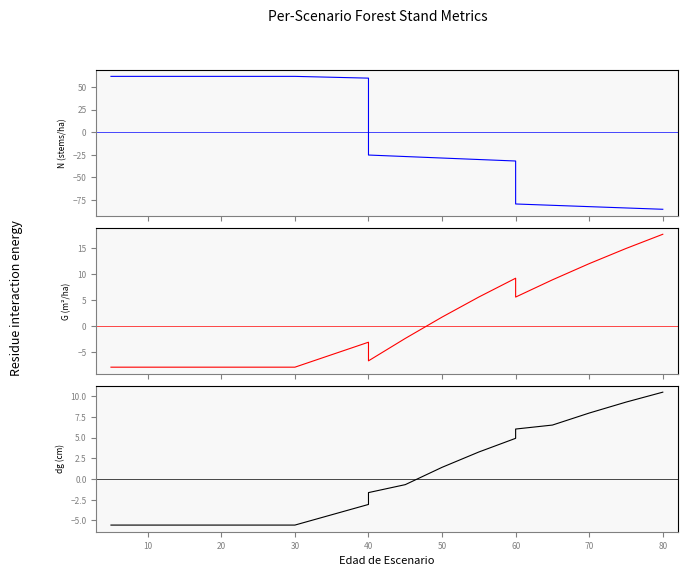

How many times do G and N cross each other?

1